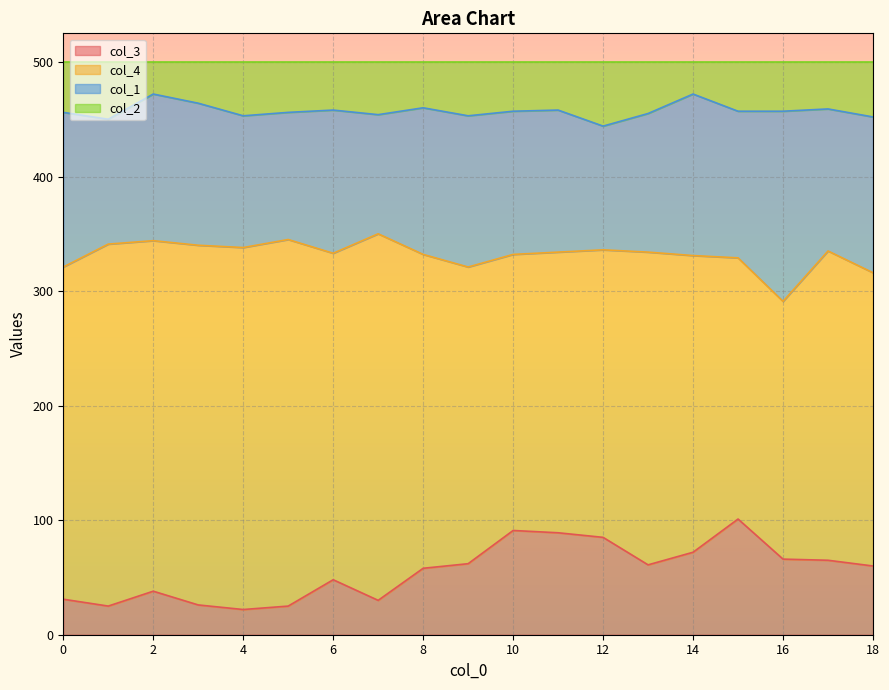

Which series changed the most between 13 and 18?

col_2